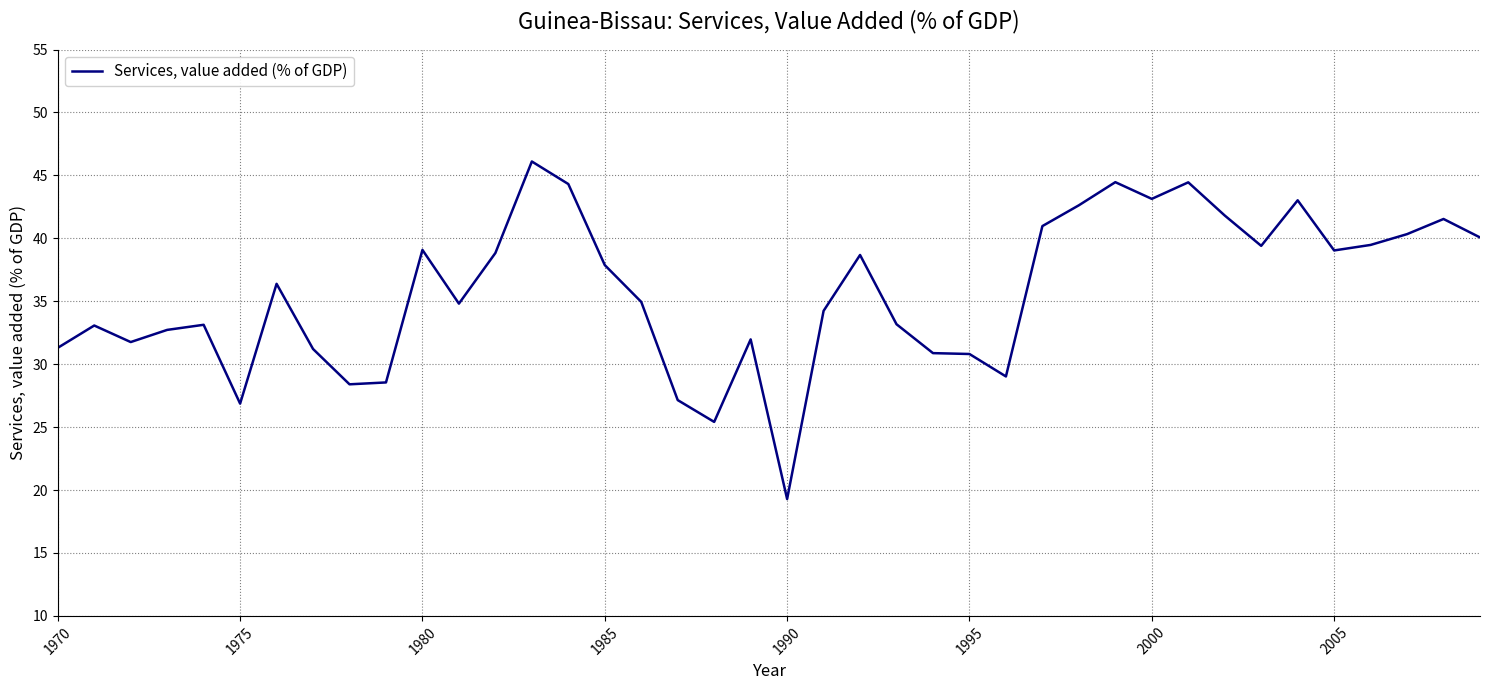

What is the smallest value displayed?

19.3